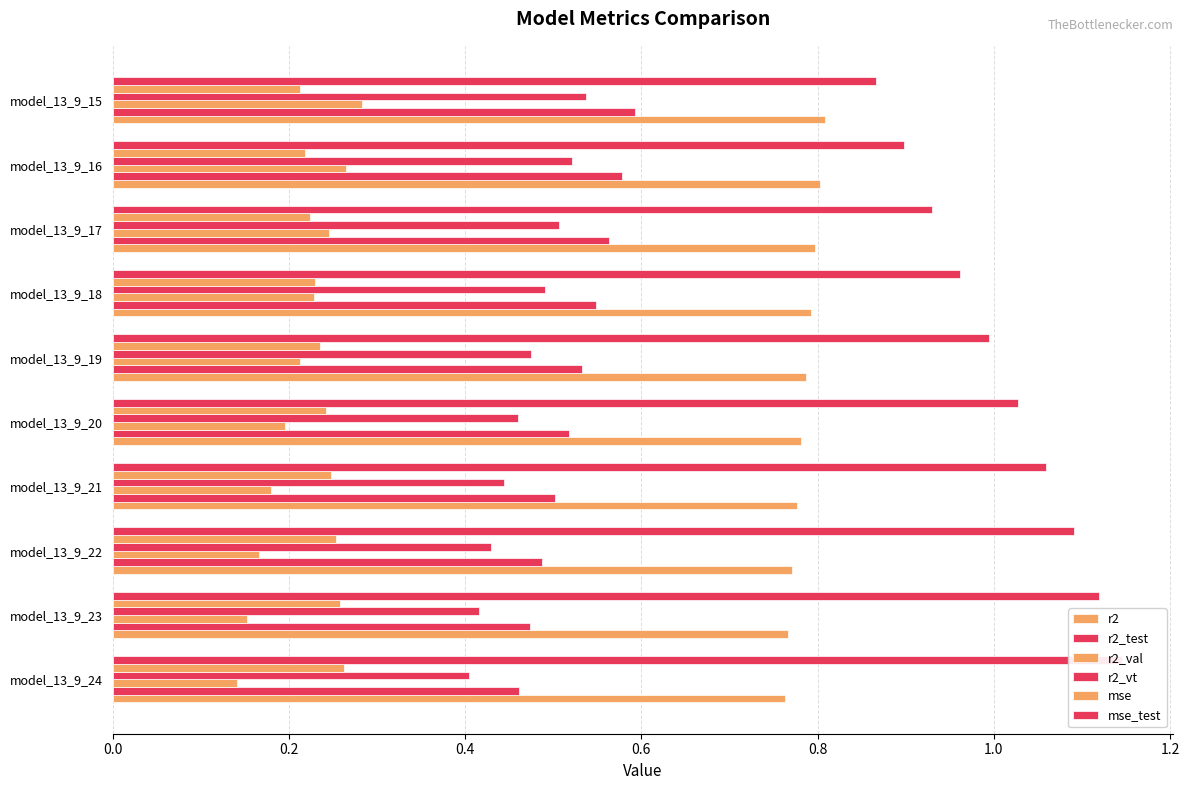

What is the spread (max minus min) of values at model_13_9_23?

1.0